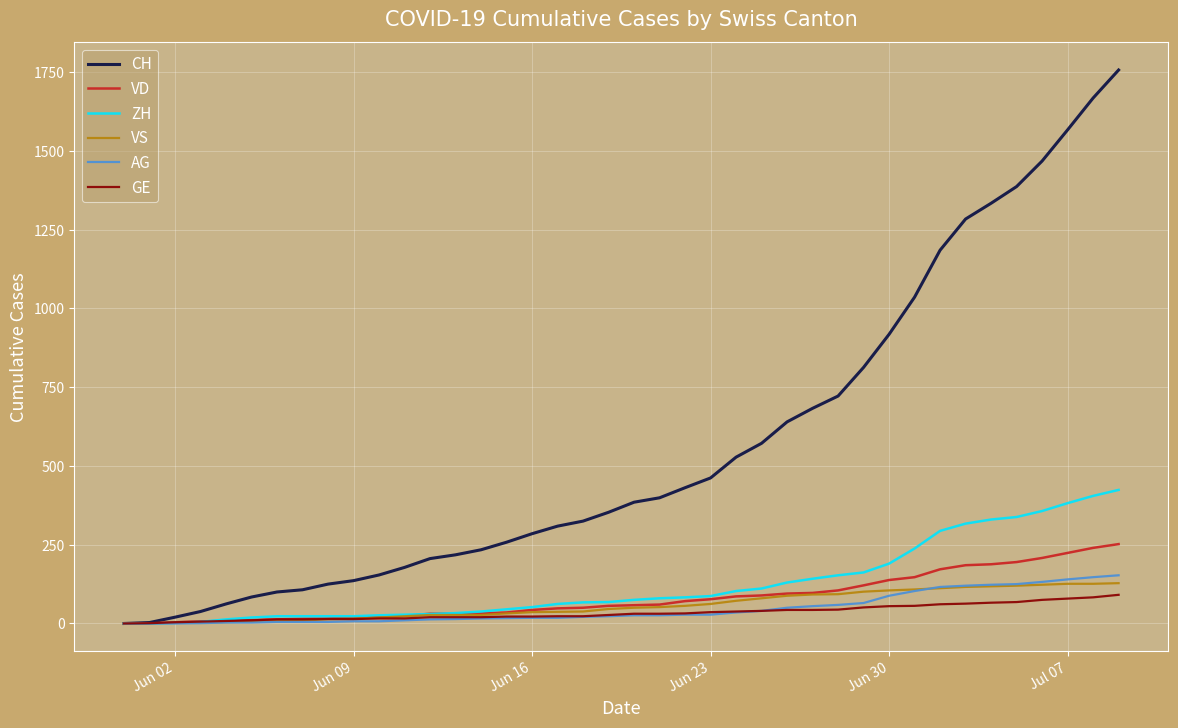

Which series has the widest spread of values?

CH